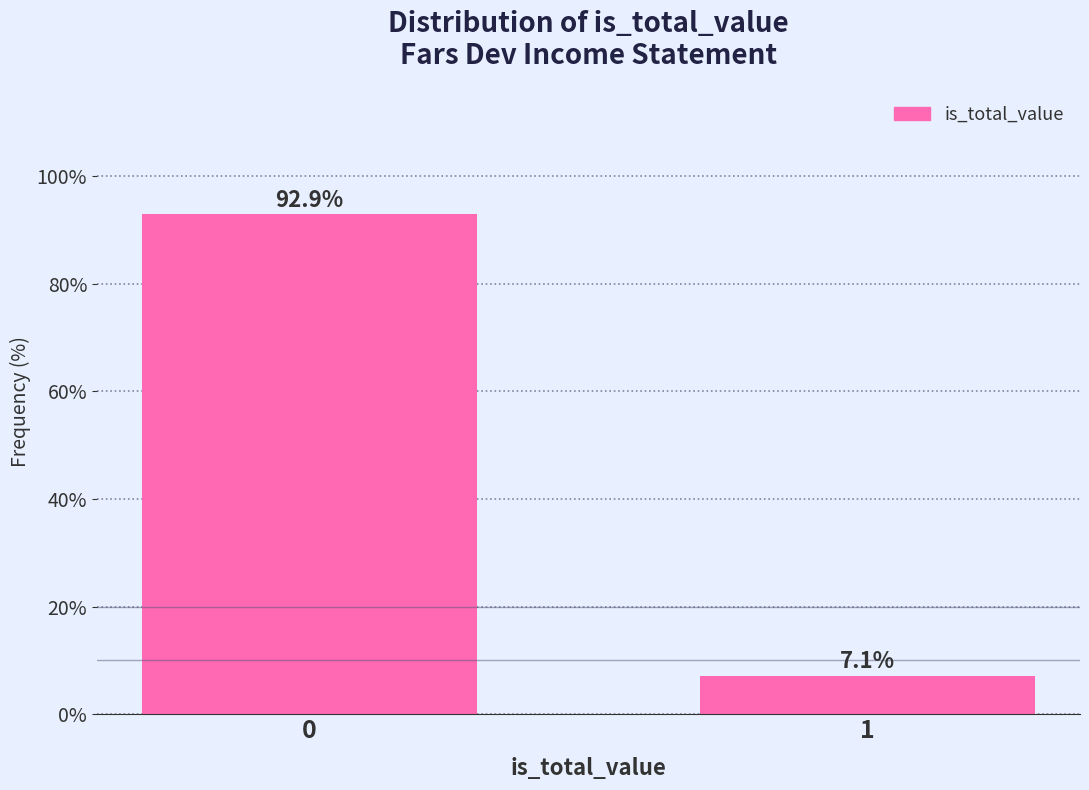

Reading right to left, extract all data points from this chart.

1=7.1	0=92.9